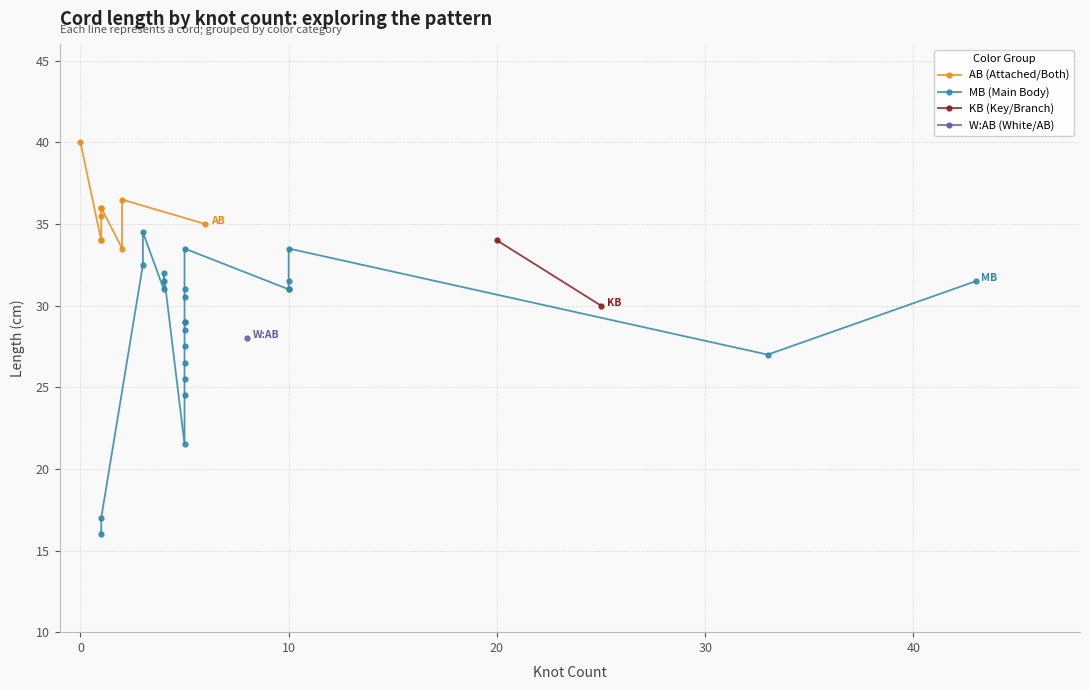

True or false: Length and Thickness cross at least once.

False